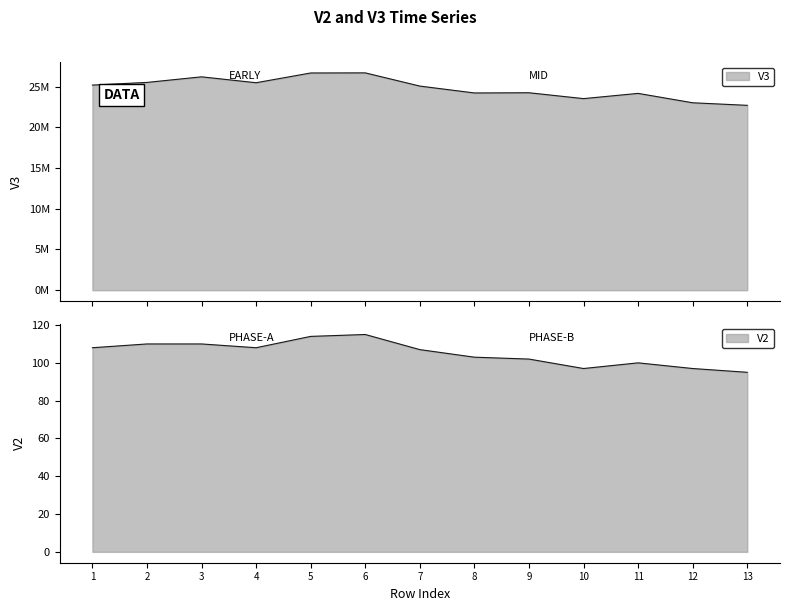

What is the spread (max minus min) of values at 8?

24215897